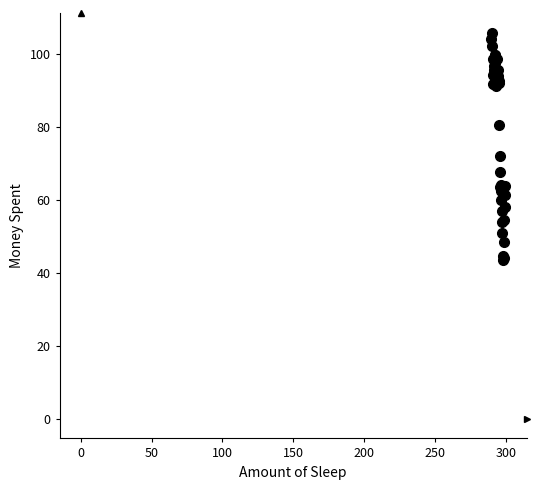

What Y value in the scatter plot is closest to 74?

71.9